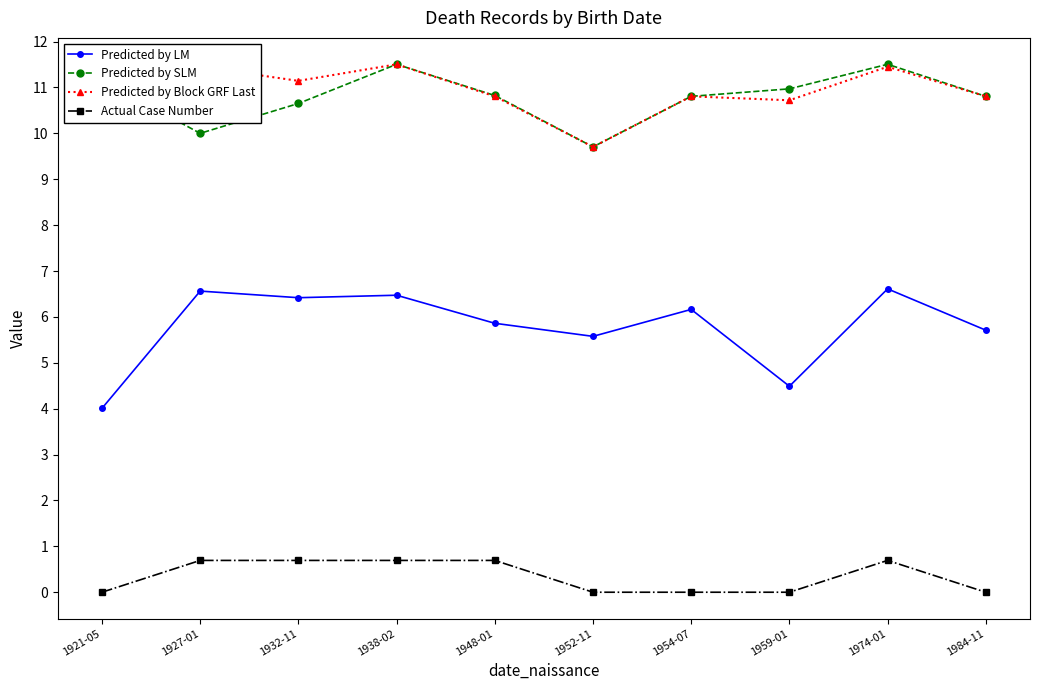

Reading left to right, transcribe all the data shown in this chart.

Predicted by LM: 1921-05=4.0	1927-01=6.6	1932-11=6.4	1938-02=6.5	1948-01=5.9	1952-11=5.6	1954-07=6.2	1959-01=4.5	1974-01=6.6	1984-11=5.7
Predicted by SLM: 1921-05=11.2	1927-01=10.0	1932-11=10.7	1938-02=11.5	1948-01=10.8	1952-11=9.7	1954-07=10.8	1959-01=11.0	1974-01=11.5	1984-11=10.8
Predicted by Block GRF Last: 1921-05=11.3	1927-01=11.5	1932-11=11.1	1938-02=11.5	1948-01=10.8	1952-11=9.7	1954-07=10.8	1959-01=10.7	1974-01=11.5	1984-11=10.8
Actual Case Number: 1921-05=0.0	1927-01=0.7	1932-11=0.7	1938-02=0.7	1948-01=0.7	1952-11=0.0	1954-07=0.0	1959-01=0.0	1974-01=0.7	1984-11=0.0